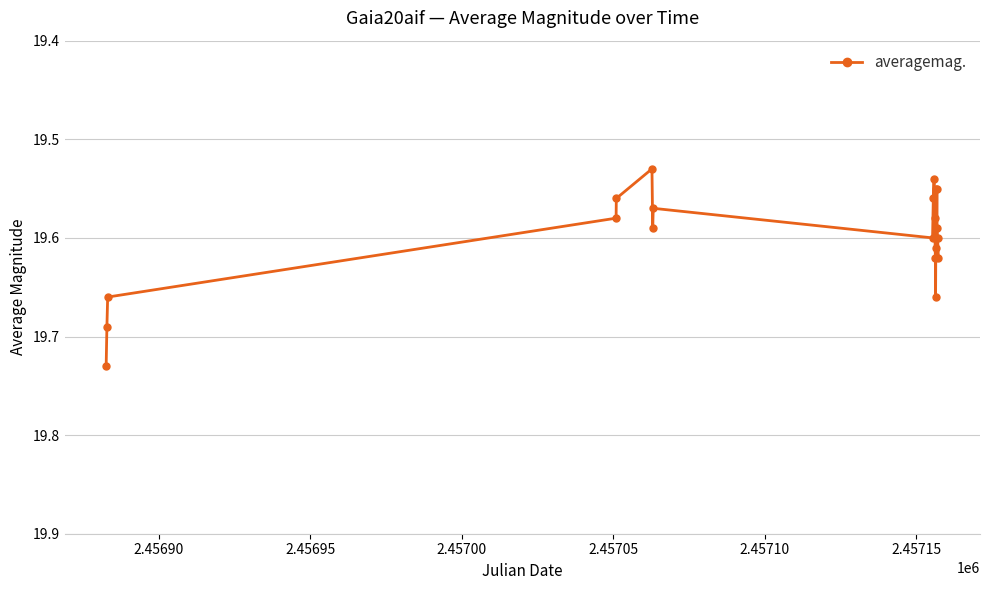

How many values are between 19 and 20?

20